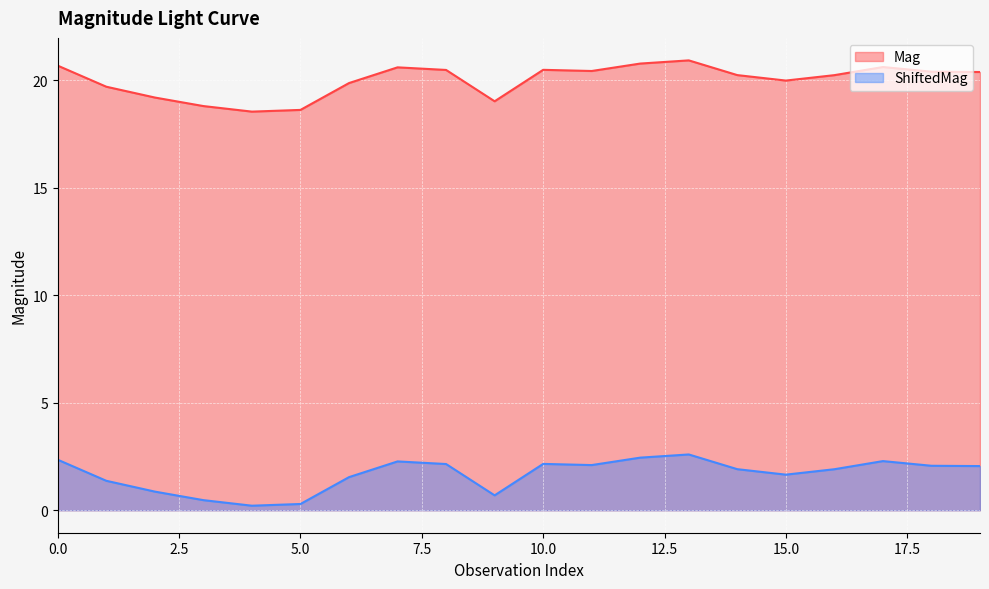

In Mag, how many points are higher than both neighbors (excluding endpoints)?

4